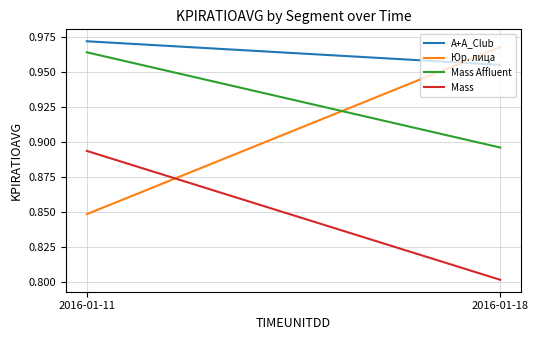

Count the A+A_Club values in the range 0 to 1.

2